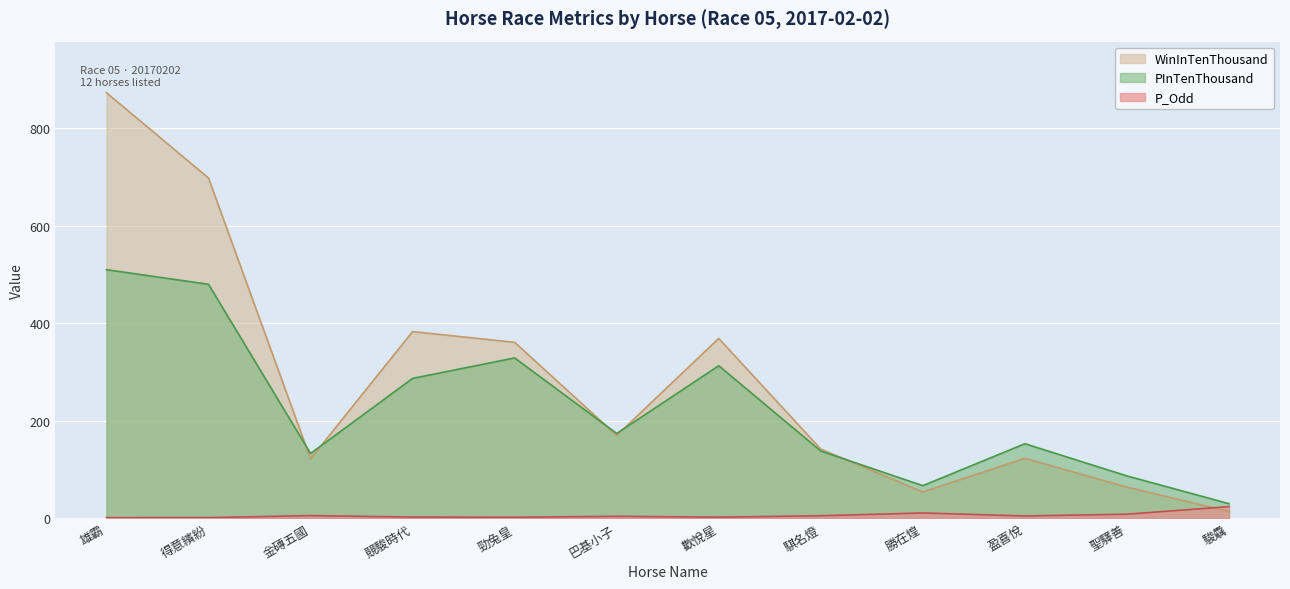

How many values in the WinInTenThousand series exceed 170?

5